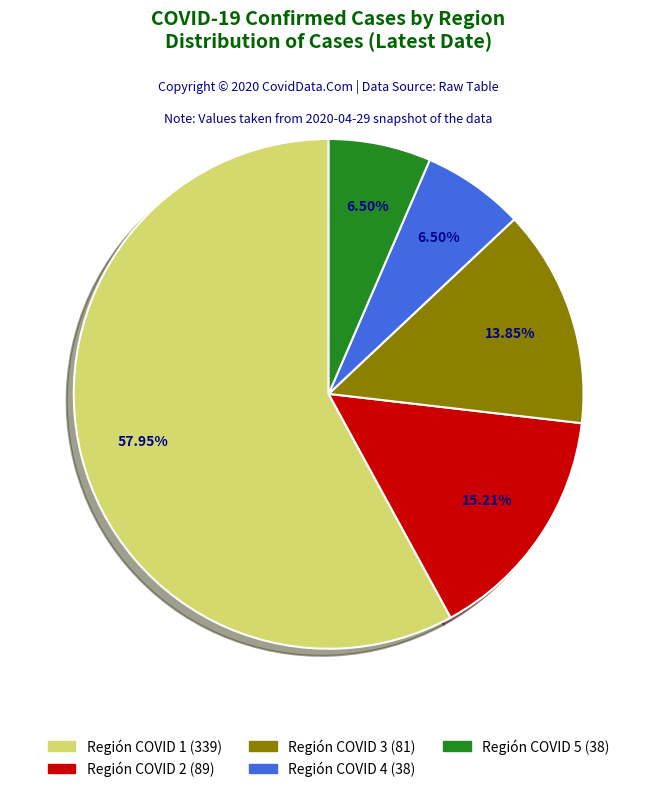

Which category accounts for the majority?

Región COVID 1